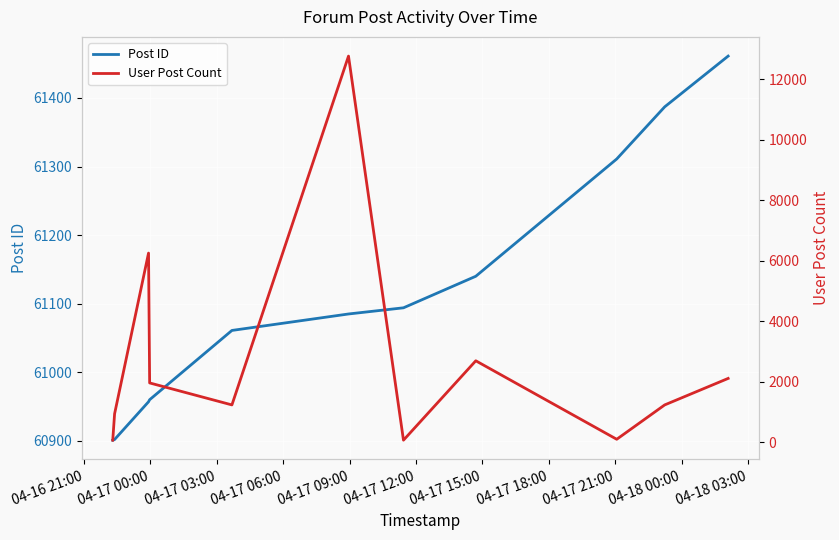

What is the highest value of the Post ID series?

61461